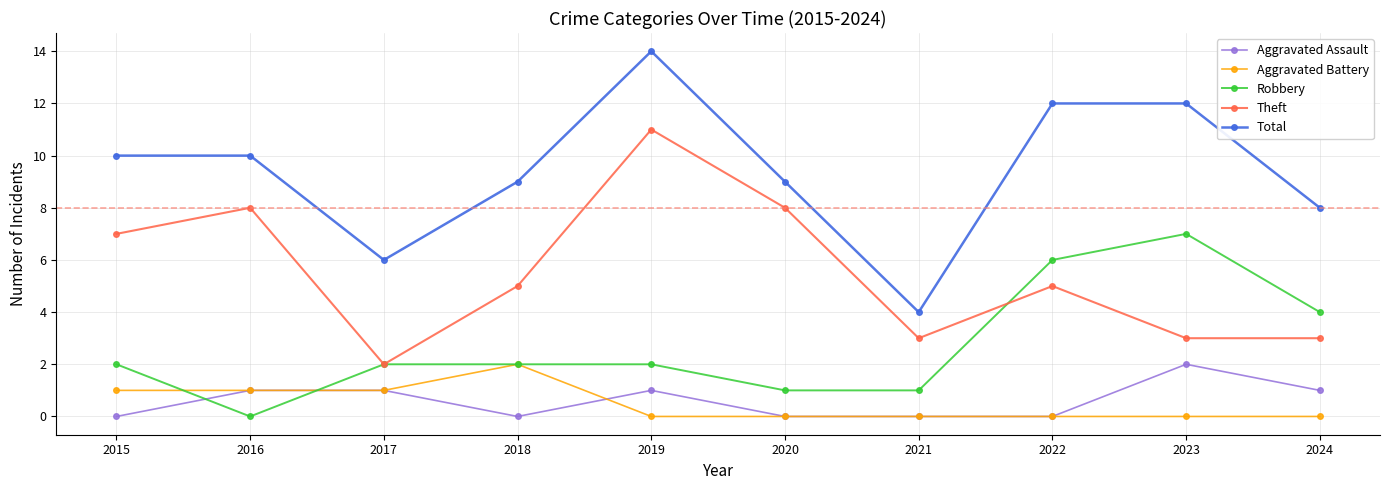

Where is the first local maximum for Theft?

2016